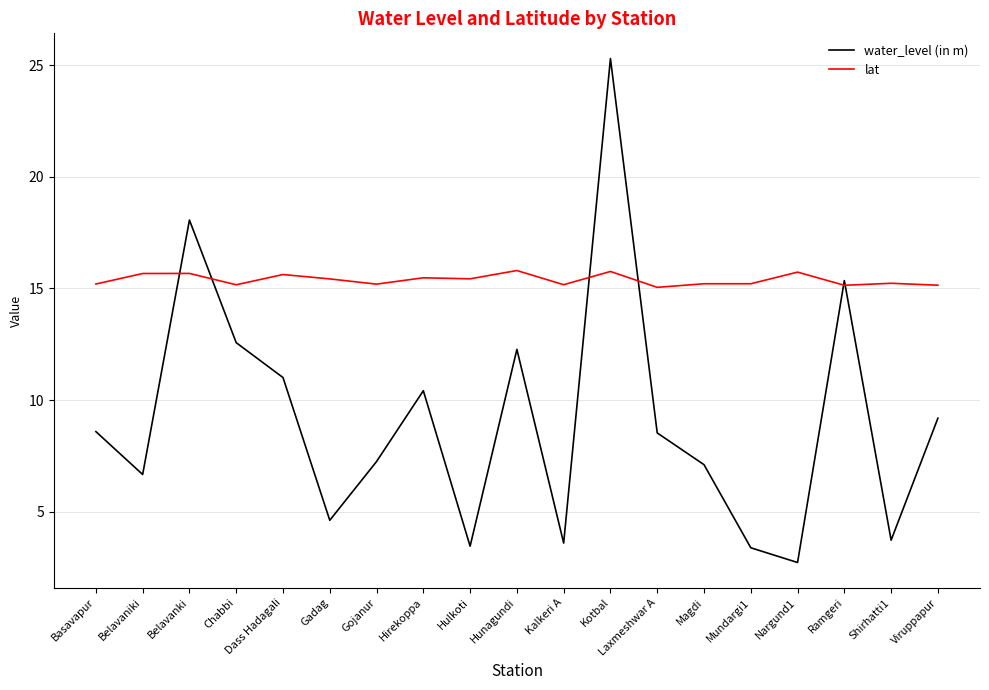

Does the chart have visible grid lines?

Yes